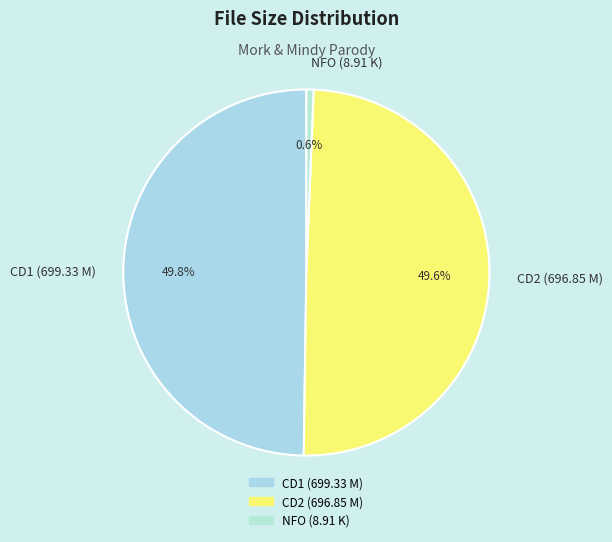

Is there any slice that represents more than half of the pie?

No